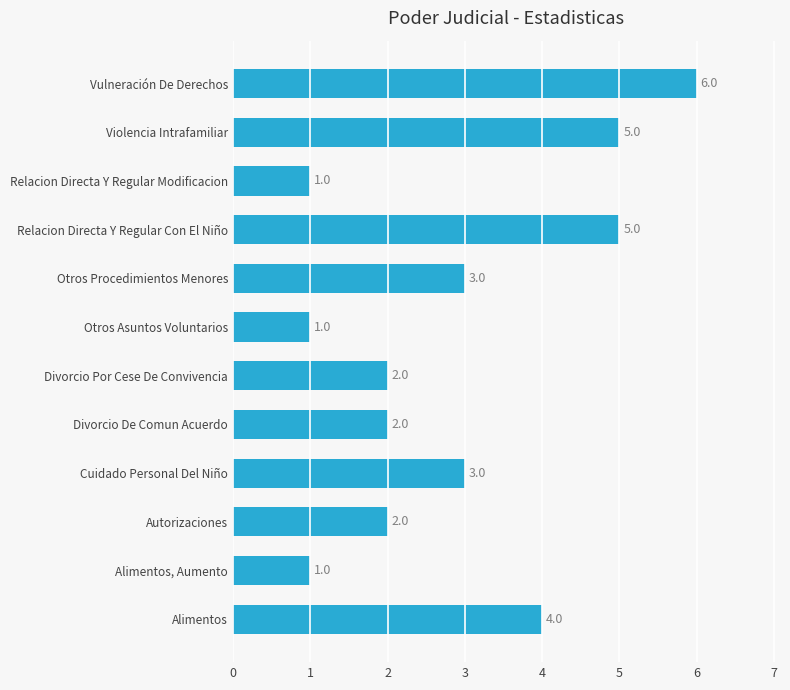

Reading top to bottom, list all the values displayed in this chart.

Vulneración De Derechos=6	Violencia Intrafamiliar=5	Relacion Directa Y Regular Modificacion=1	Relacion Directa Y Regular Con El Niño=5	Otros Procedimientos Menores=3	Otros Asuntos Voluntarios=1	Divorcio Por Cese De Convivencia=2	Divorcio De Comun Acuerdo=2	Cuidado Personal Del Niño=3	Autorizaciones=2	Alimentos, Aumento=1	Alimentos=4